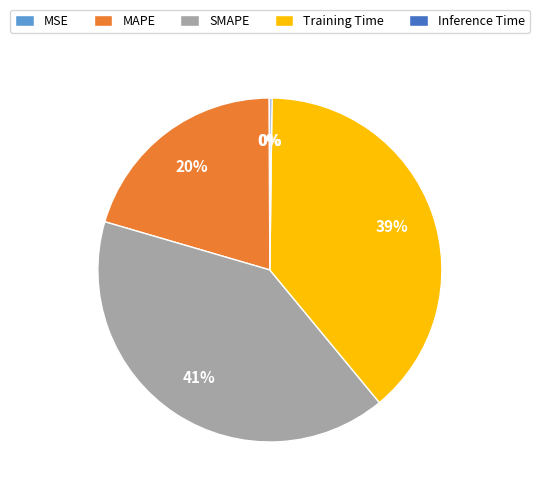

To the nearest percent, what is the average slice percentage?

20%